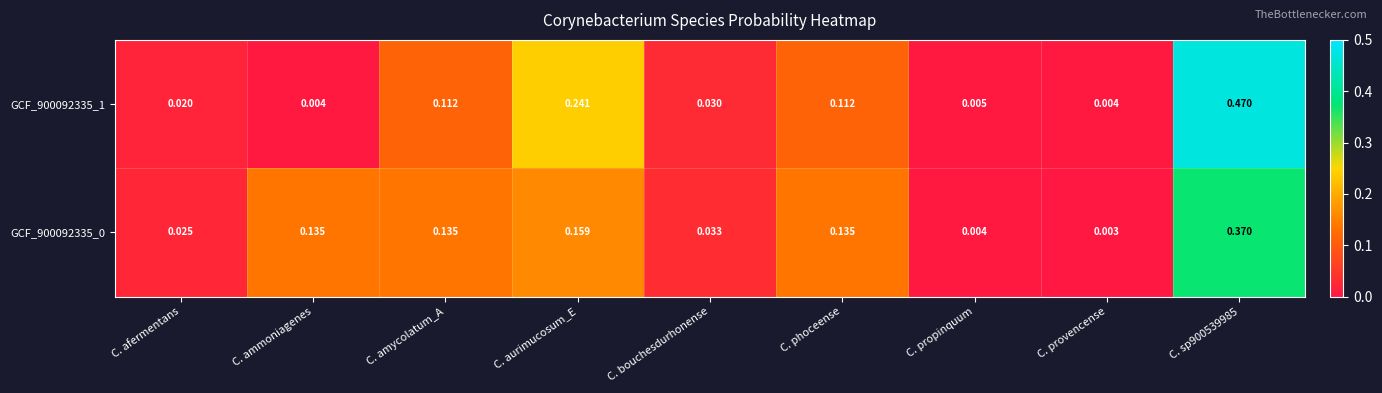

Where is GCF_900092335_0 nearest to the value 0?

C. provencense